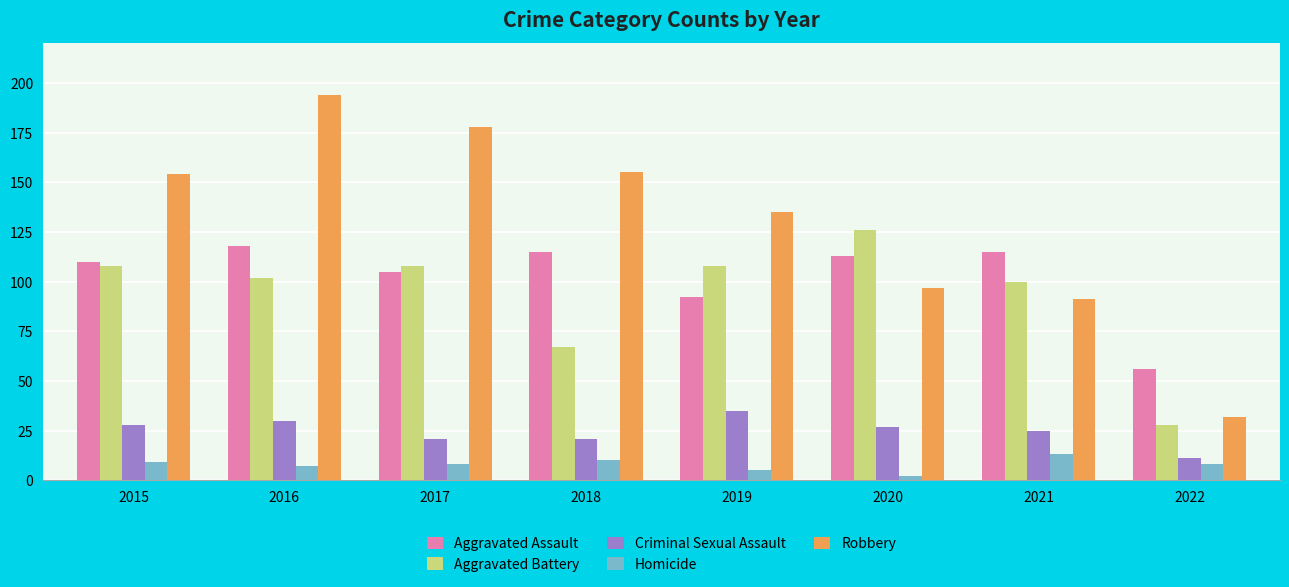

Where does the Aggravated Assault series first go above 113?

2016